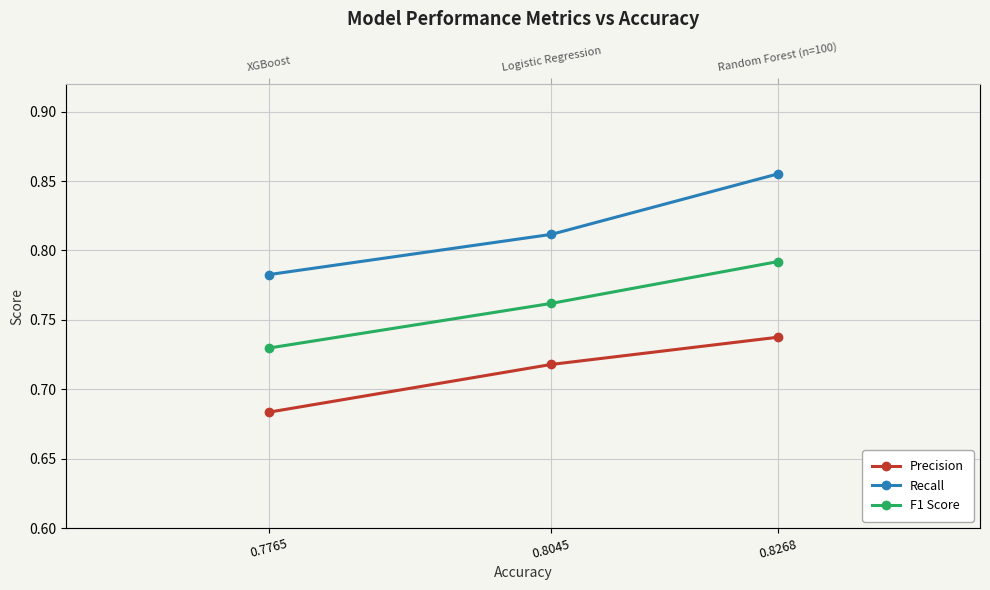

Reading left to right, list all the values displayed in this chart.

Precision: 0.8268=0.7	0.8045=0.7	0.7765=0.7
Recall: 0.8268=0.9	0.8045=0.8	0.7765=0.8
F1 Score: 0.8268=0.8	0.8045=0.8	0.7765=0.7